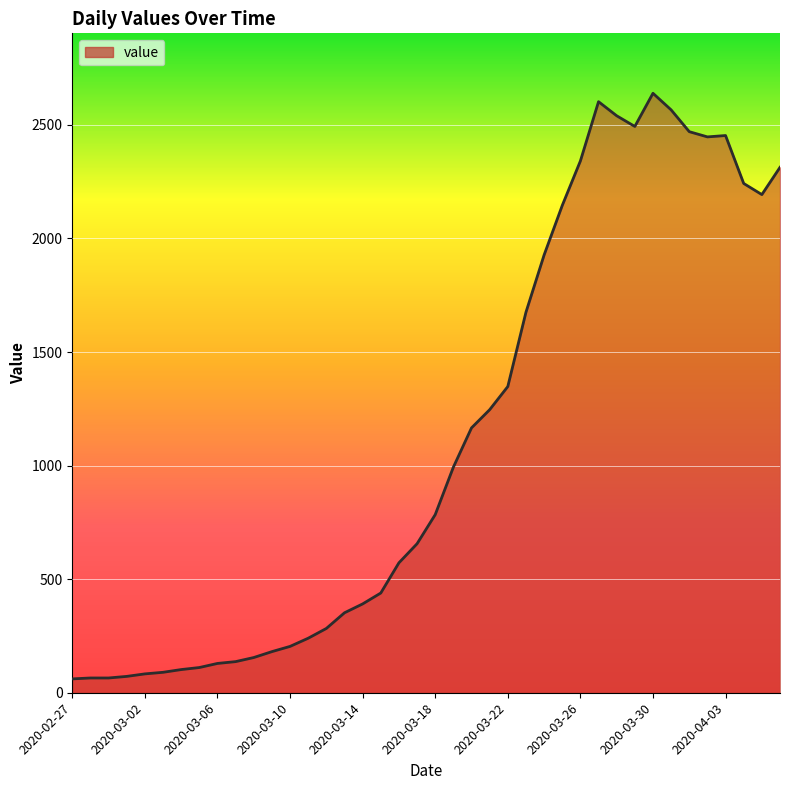

How many series are shown in this chart?

1